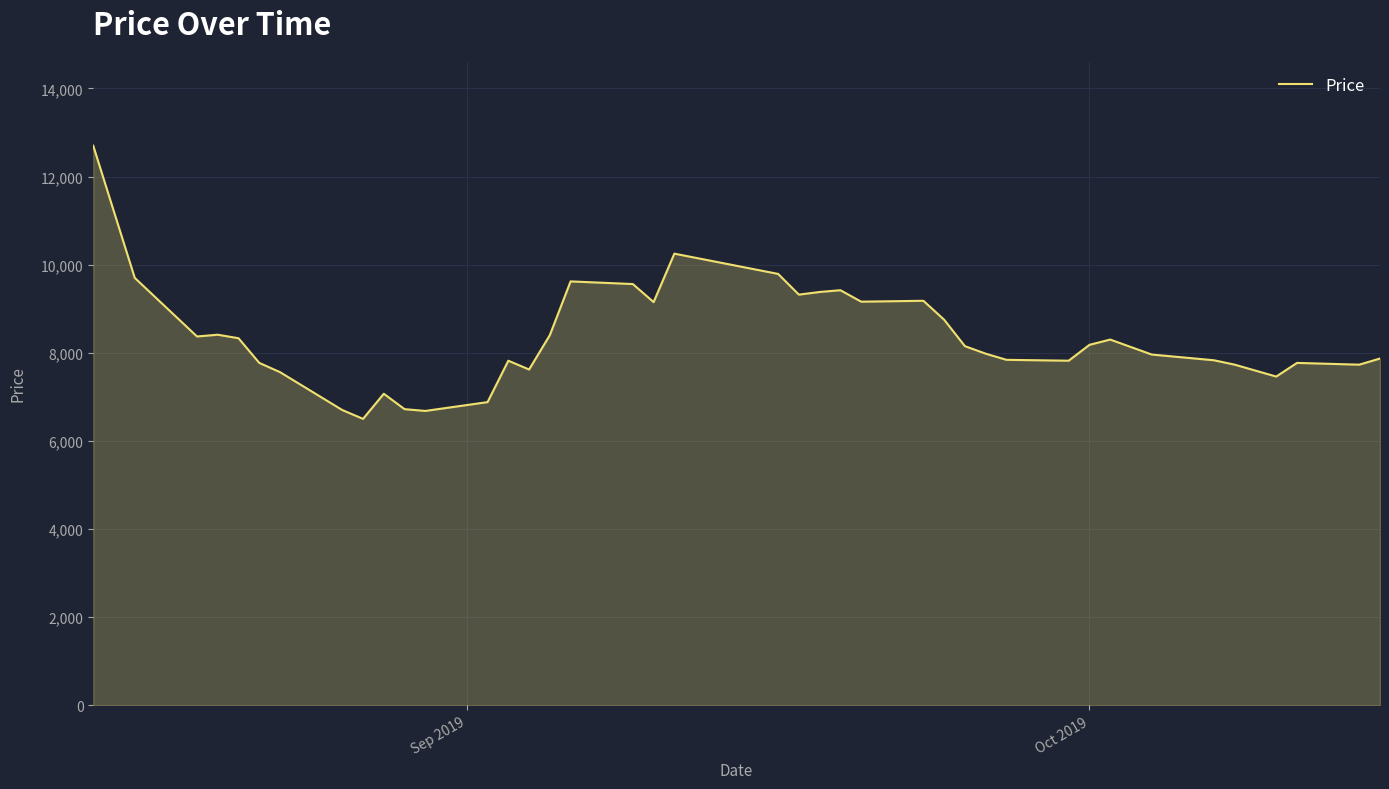

What is the greatest value displayed?

12700